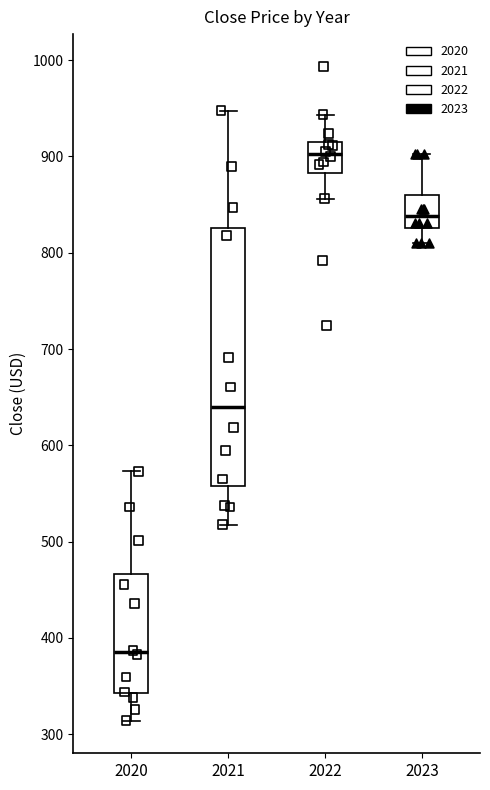

Reading left to right, read every box against the y-axis: the position of its median line, the range the box covers, and the ends of its whiskers. The values are not printed on the chart, so give them approximately, as read against the axis.

2020: median 390, box 340 to 470, whiskers 310 to 570
2021: median 640, box 560 to 830, whiskers 520 to 950
2022: median 900, box 880 to 910, whiskers 860 to 940
2023: median 840, box 830 to 860, whiskers 810 to 900